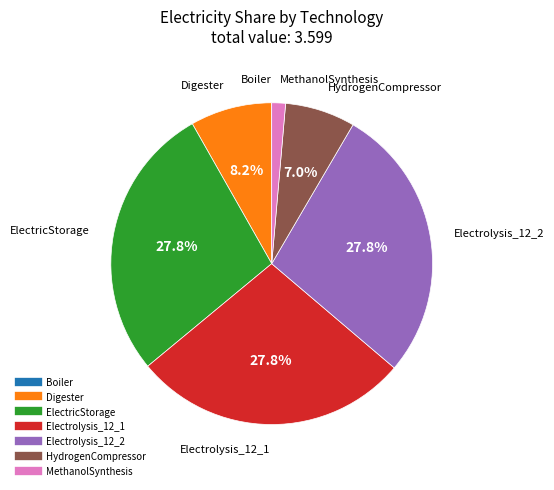

Is there a majority slice in this chart?

No